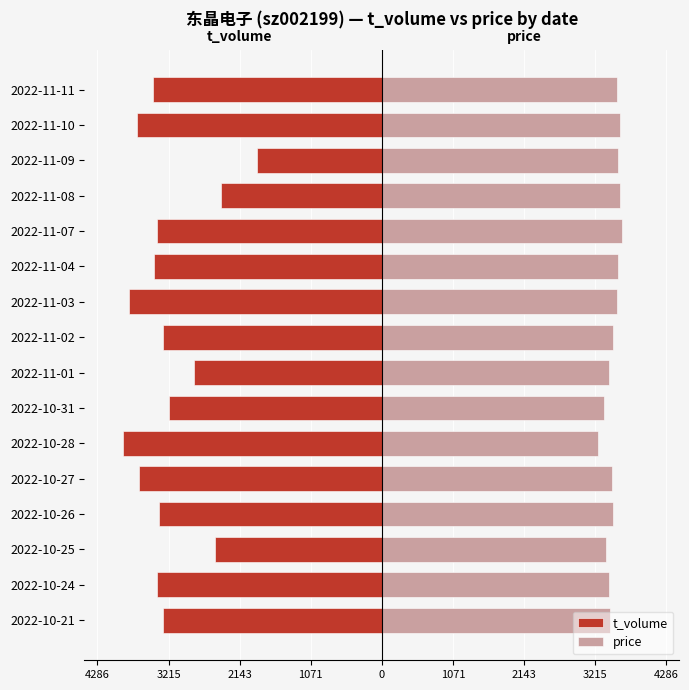

How many data points in t_volume are less than -3354?

8